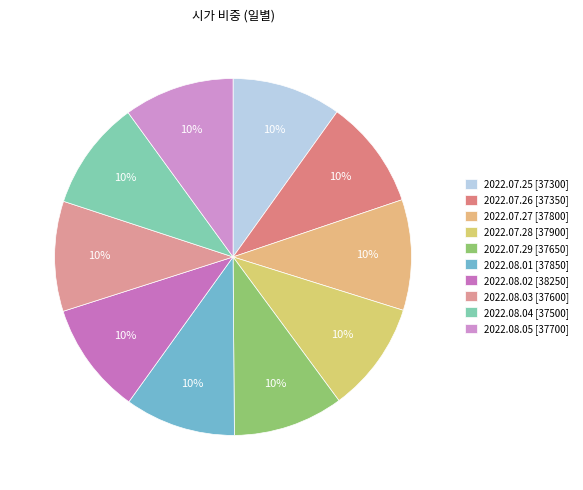

Does 2022.08.02 represent more than half of the total?

No